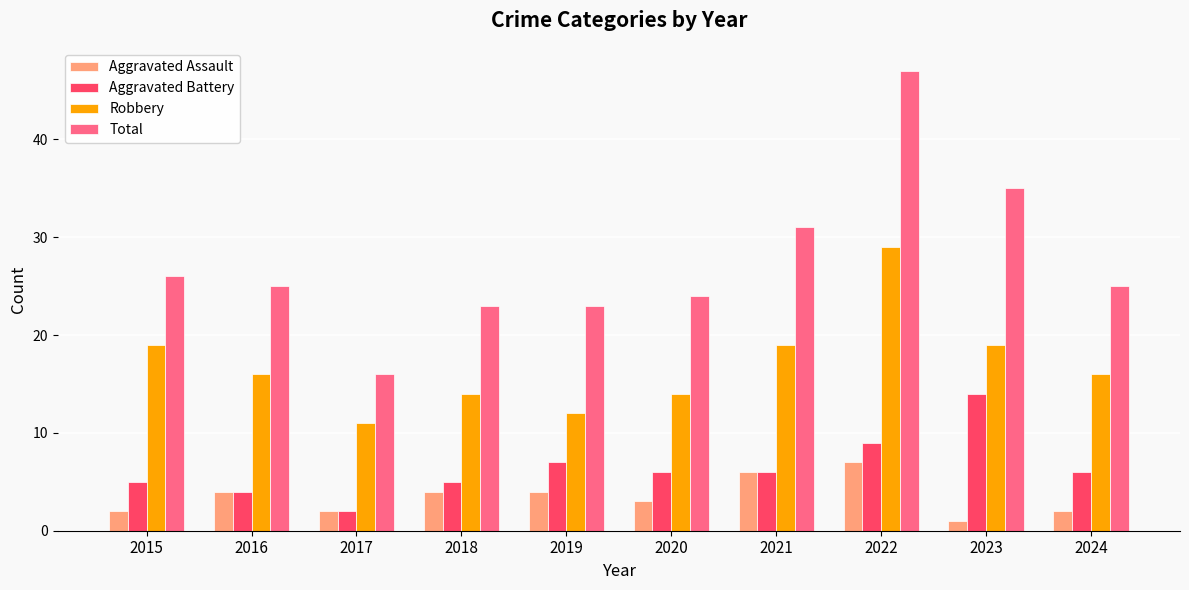

Count the number of data series in this chart.

4